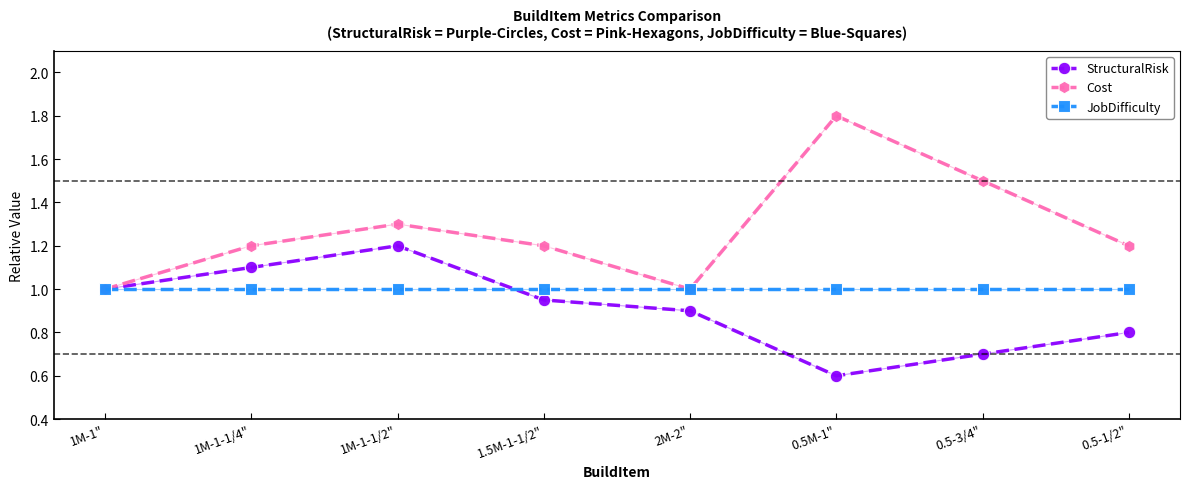

What is the approximate value of JobDifficulty at 1M-1-1/2"?

1.0